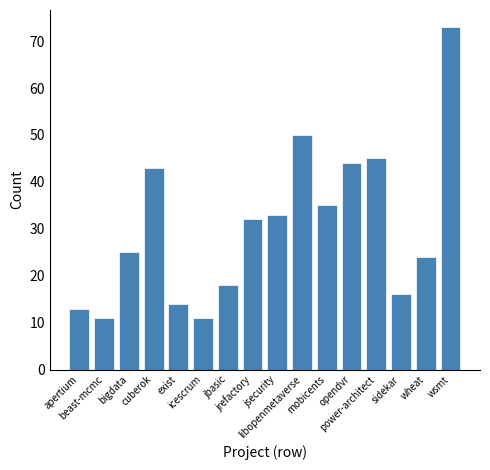

What is the smallest value displayed?

11